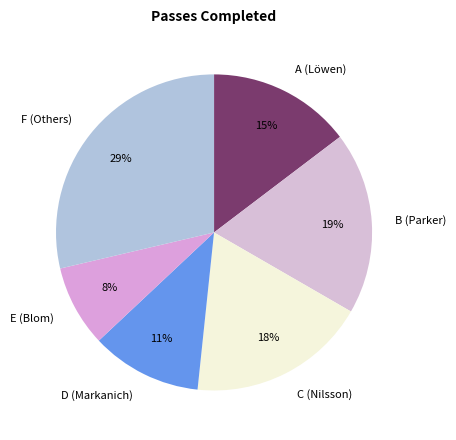

To the nearest percent, what portion does C (Nilsson) represent?

18%